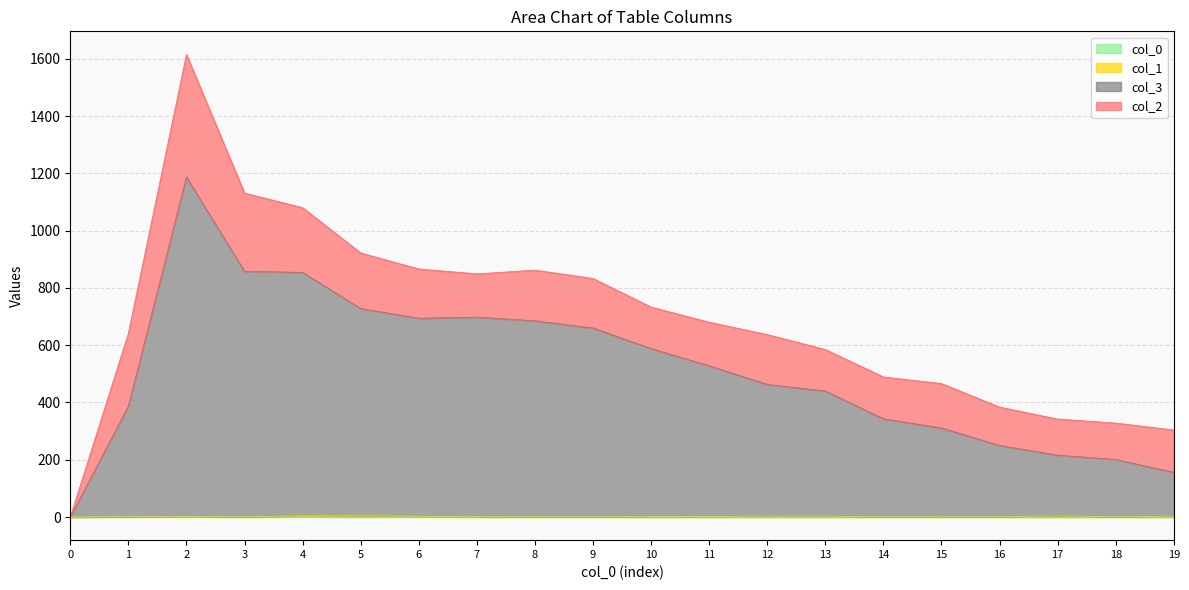

Does the chart have visible grid lines?

Yes